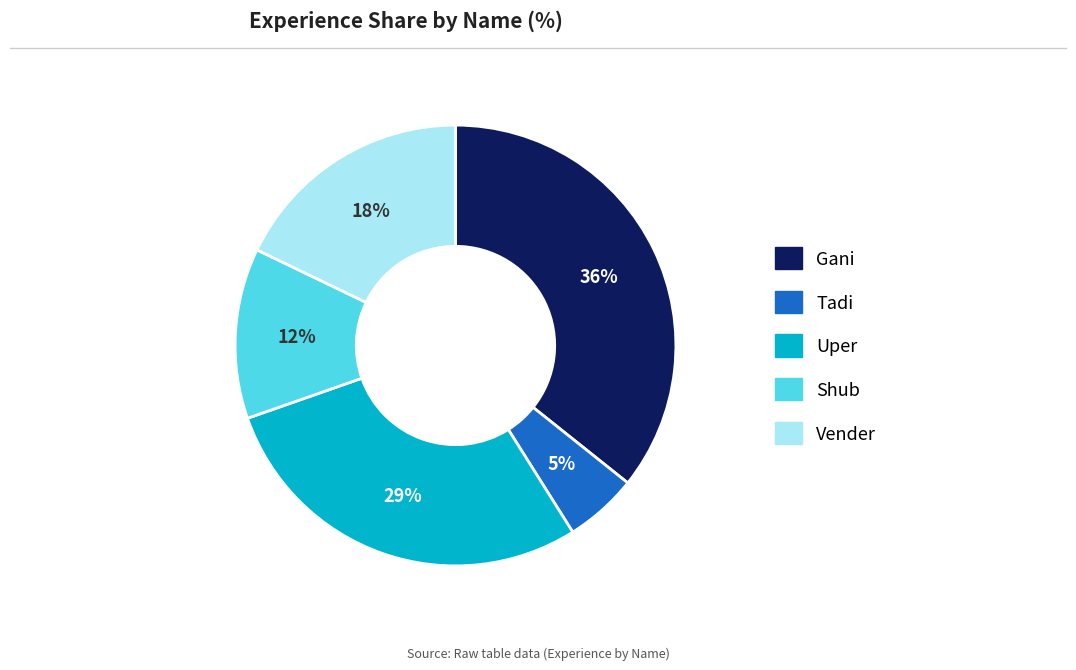

To the nearest percent, what is the combined percentage of Shub and Vender?

30%